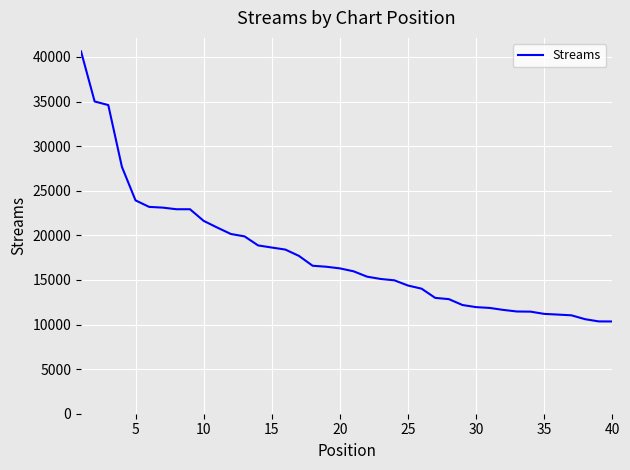

What is the maximum value shown in the chart?

40622